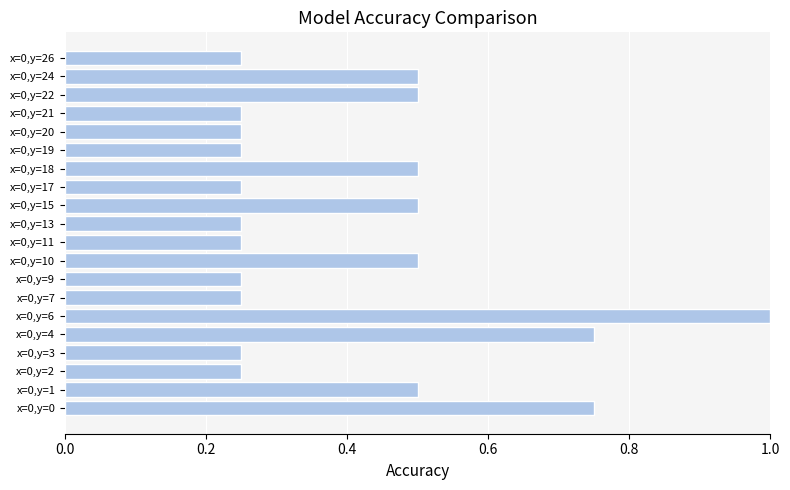

Between x=0,y=20 and x=0,y=15, which is larger?

x=0,y=15